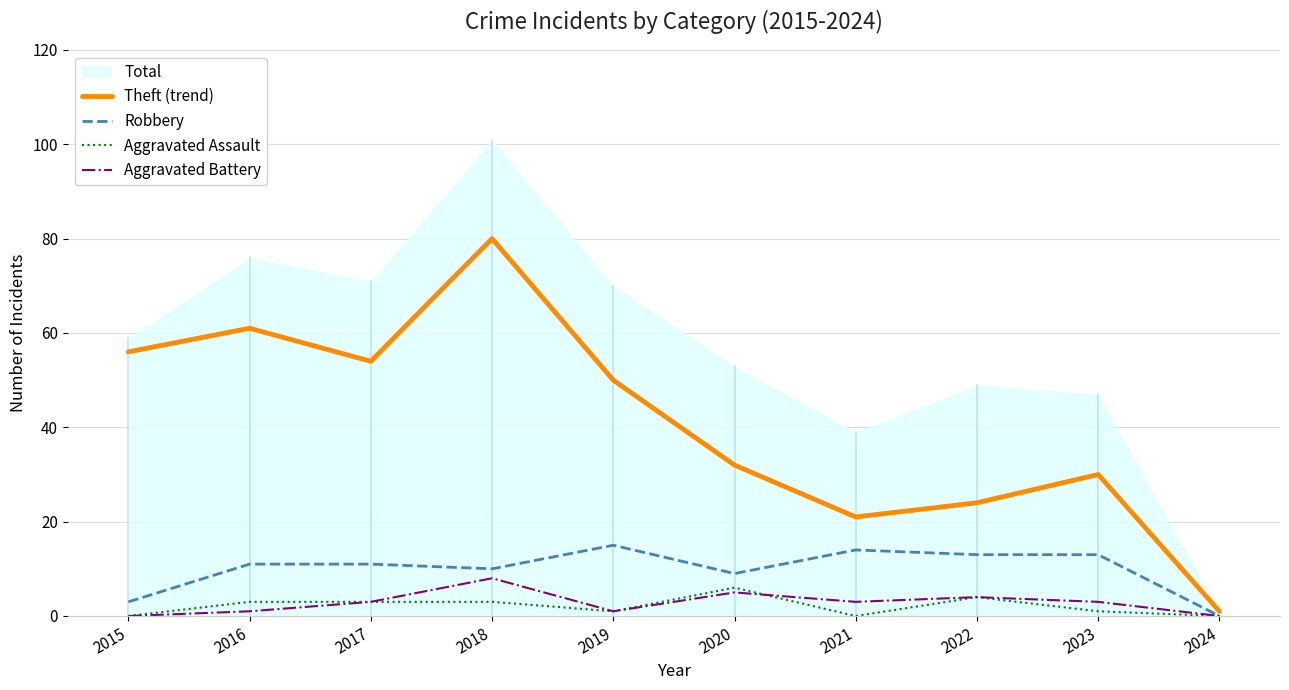

True or false: Robbery and Aggravated Assault cross at least once.

False